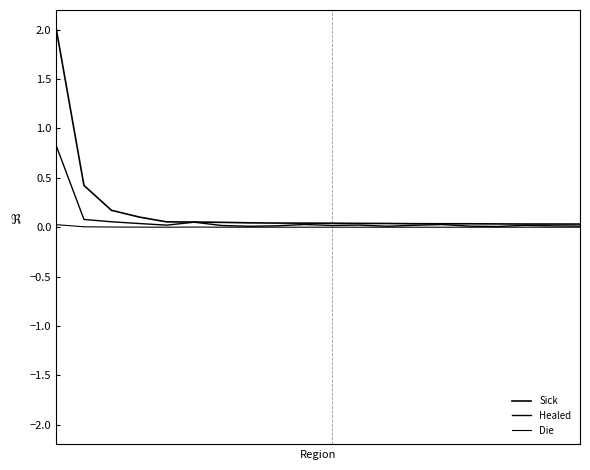

How many lines are shown in the chart?

3